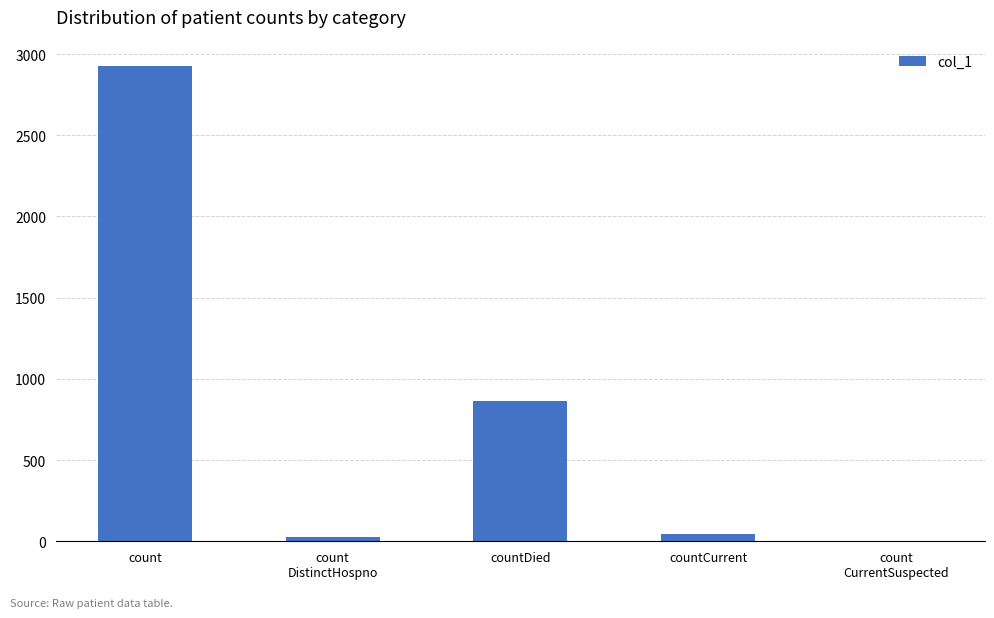

What is the difference between the values at count and countDied?

2059